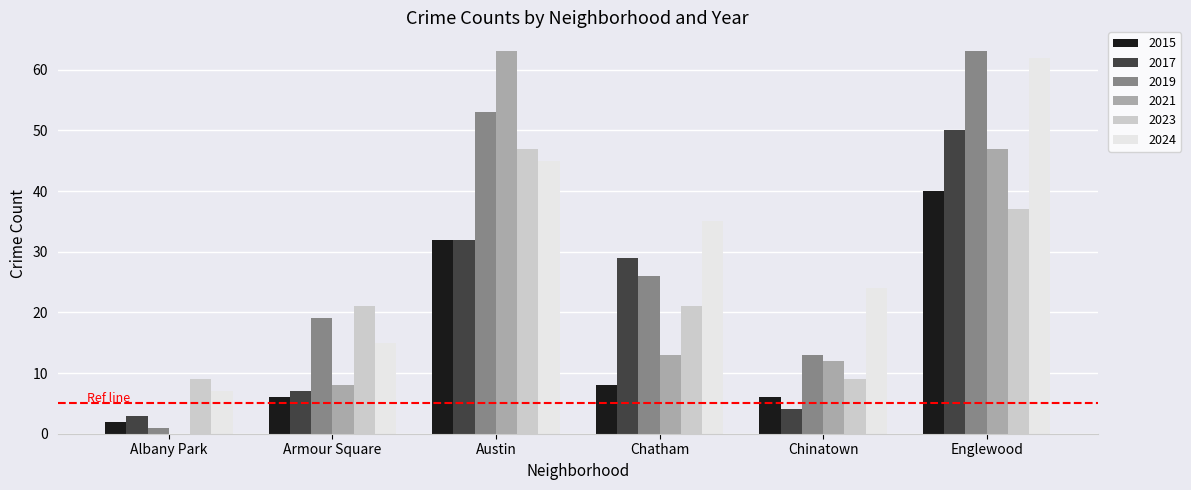

Between Albany Park and Armour Square, which series saw the biggest shift?

2019